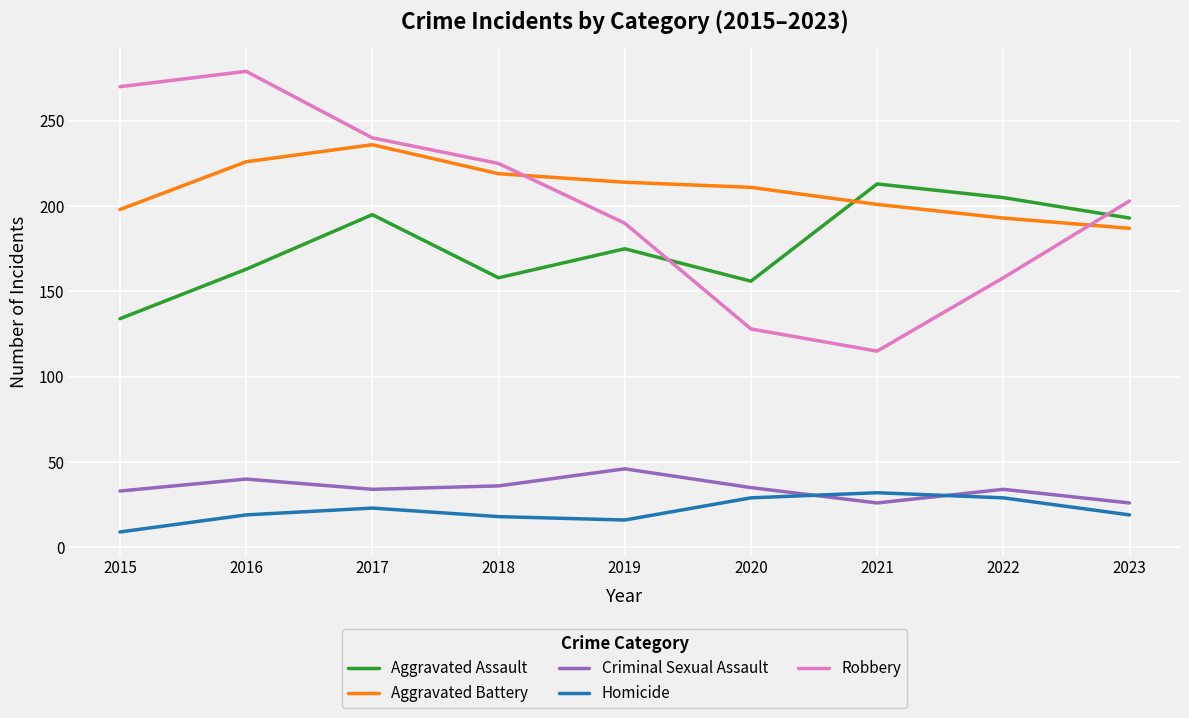

The value of Aggravated Assault at 2015 is 175. True or false?

False